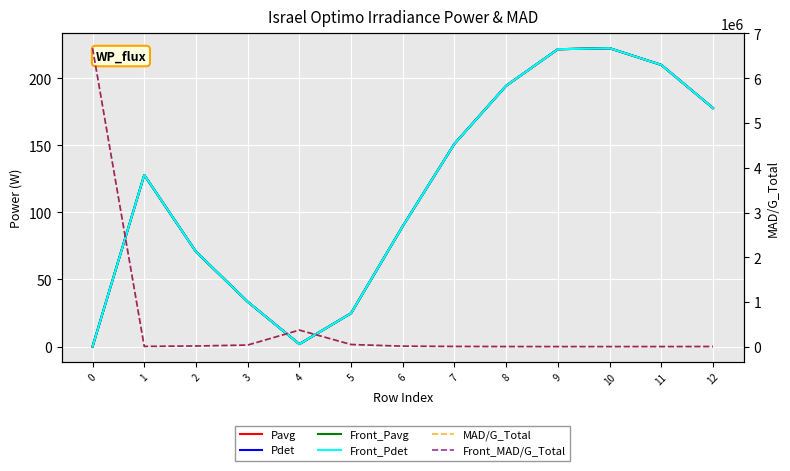

Reading left to right, what are all the values shown in this chart?

Pavg: 0=0.0	1=127.8	2=70.7	3=33.4	4=1.9	5=24.8	6=89.7	7=151.1	8=194.3	9=221.6	10=222.3	11=209.9	12=177.8
Pdet: 0=0.0	1=127.8	2=70.7	3=33.4	4=1.9	5=24.8	6=89.7	7=151.1	8=194.3	9=221.6	10=222.3	11=209.9	12=177.8
Front_Pavg: 0=0.0	1=127.8	2=70.7	3=33.4	4=1.9	5=24.8	6=89.7	7=151.1	8=194.3	9=221.6	10=222.3	11=209.9	12=177.8
Front_Pdet: 0=0.0	1=127.8	2=70.7	3=33.4	4=1.9	5=24.8	6=89.7	7=151.1	8=194.3	9=221.6	10=222.3	11=209.9	12=177.8
MAD/G_Total: 0=6670696.4	1=11913.4	2=20786.1	3=41157.5	4=375735.9	5=53520.6	6=16646.1	7=10153.7	8=7967.4	9=7012.1	10=6988.7	11=7391.3	12=8685.3
Front_MAD/G_Total: 0=6670696.4	1=11913.4	2=20786.1	3=41157.5	4=375735.9	5=53520.6	6=16646.1	7=10153.7	8=7967.4	9=7012.1	10=6988.7	11=7391.3	12=8685.3